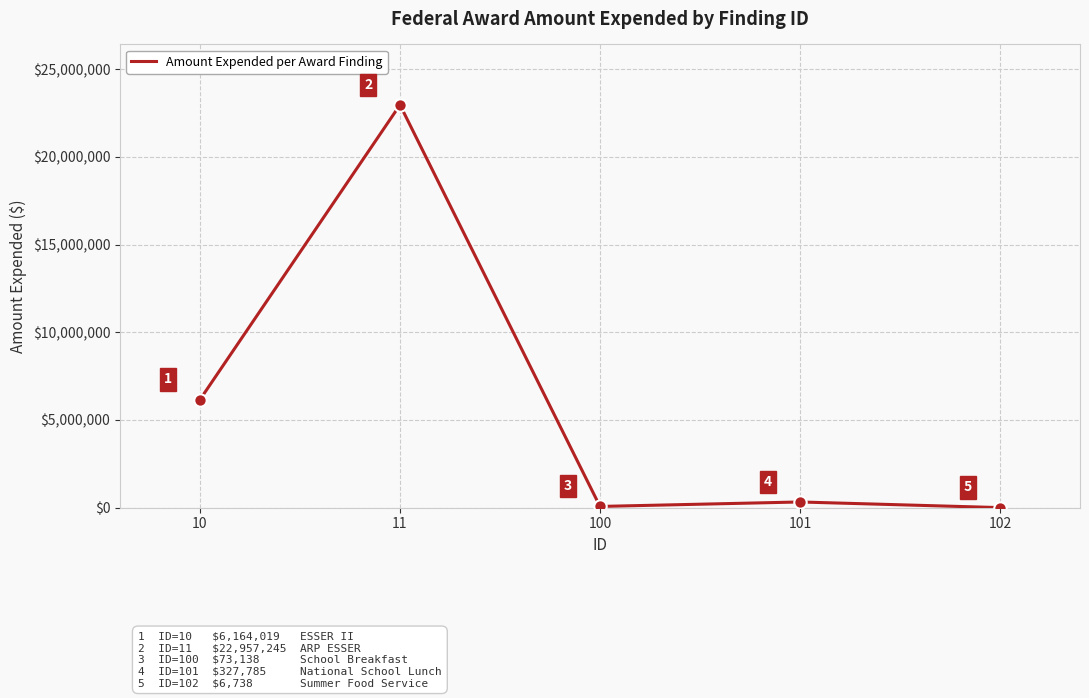

Which has a higher value, 102 or 100?

100